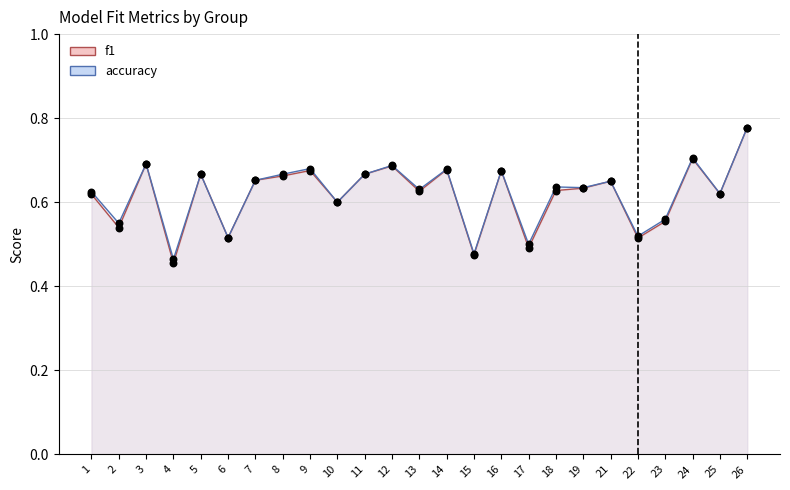

At which category is the sum across all series the highest?

26